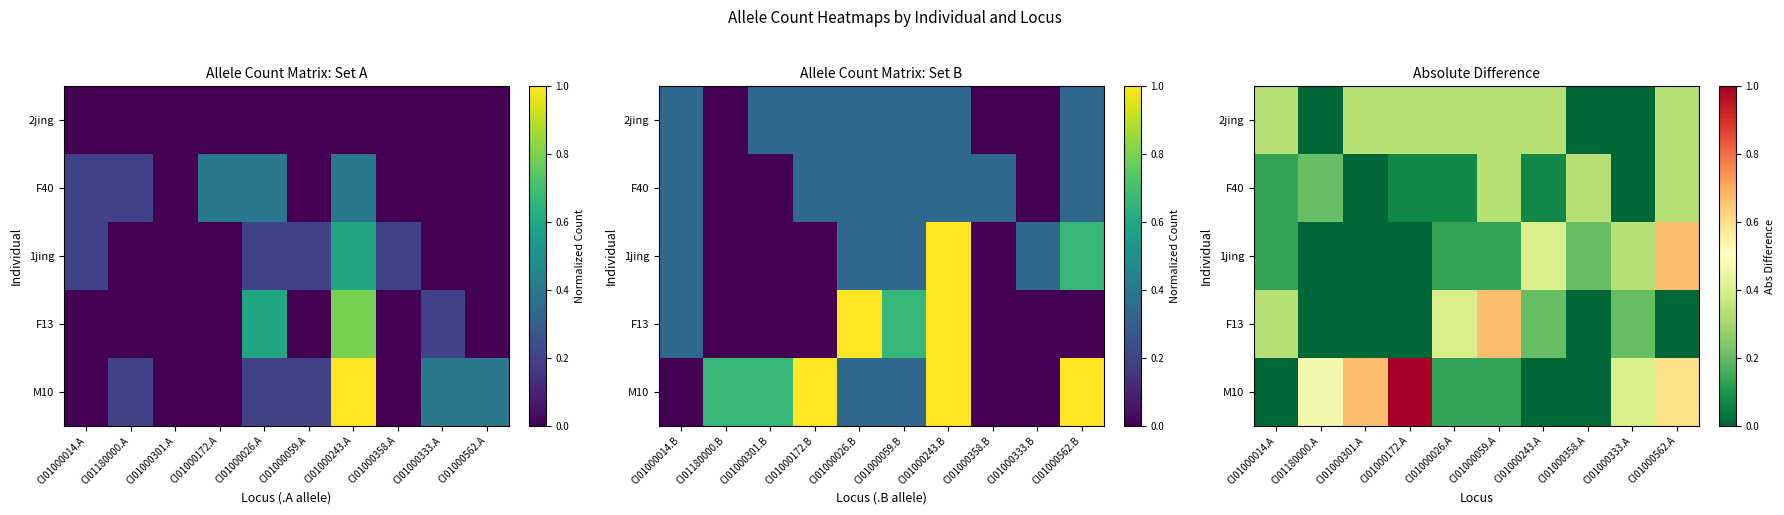

Rank the categories by 2jing value from highest to lowest.

CI01000014.A, CI01000301.A, CI01000172.A, CI01000026.A, CI01000059.A, CI01000243.A, CI01000562.A, CI01180000.A, CI01000358.A, CI01000333.A